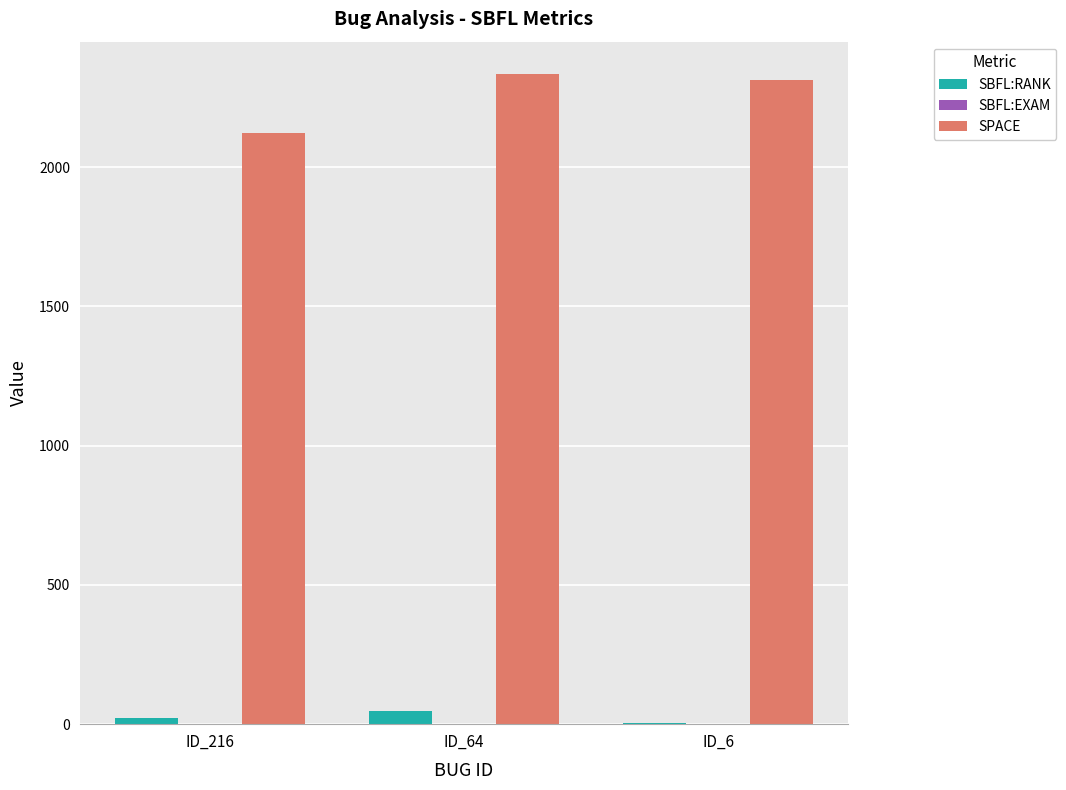

At which label is SPACE closest to 2228?

ID_6